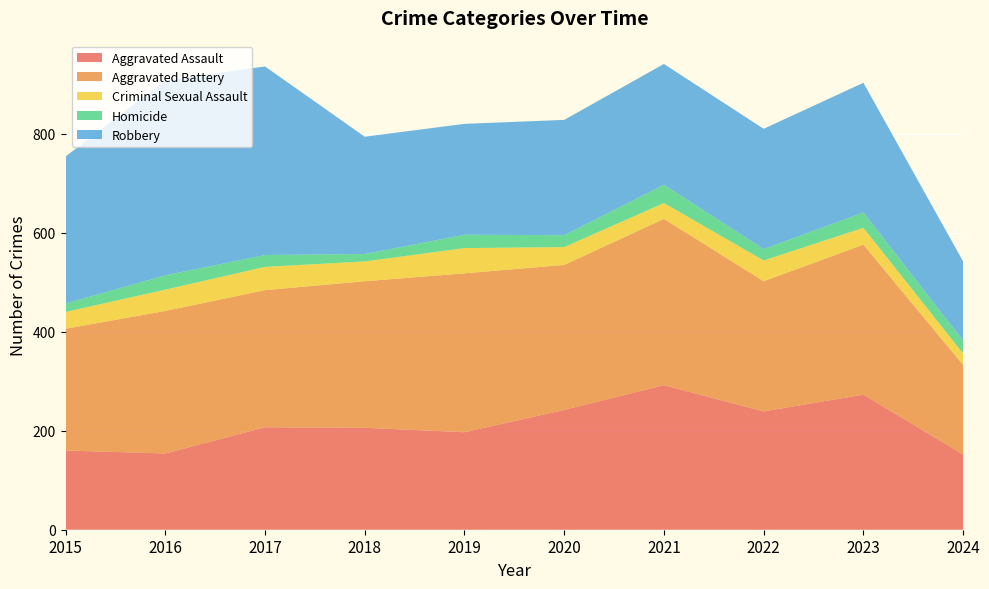

Reading left to right, list all the values displayed in this chart.

Aggravated Assault: 160	154	207	206	197	242	292	239	273	152
Aggravated Battery: 246	288	277	296	321	293	336	263	303	181
Criminal Sexual Assault: 34	43	47	40	51	36	32	42	34	23
Homicide: 17	29	24	15	27	24	37	23	31	26
Robbery: 297	394	381	237	224	233	244	243	262	160